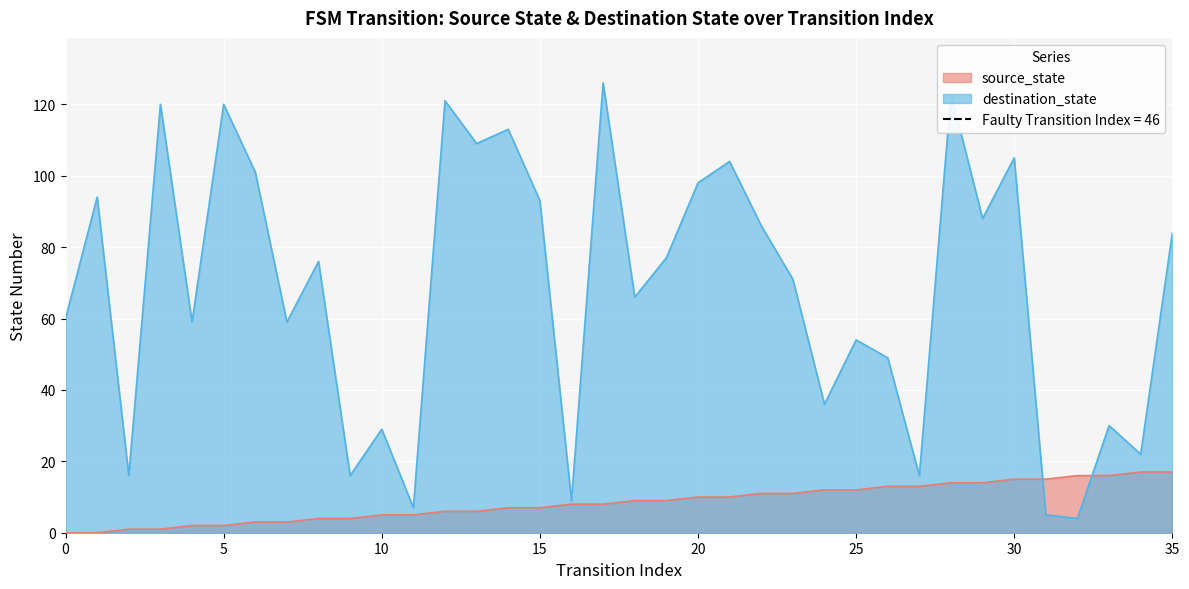

Is the value of destination_state at 12 greater than the value of source_state at 15?

Yes